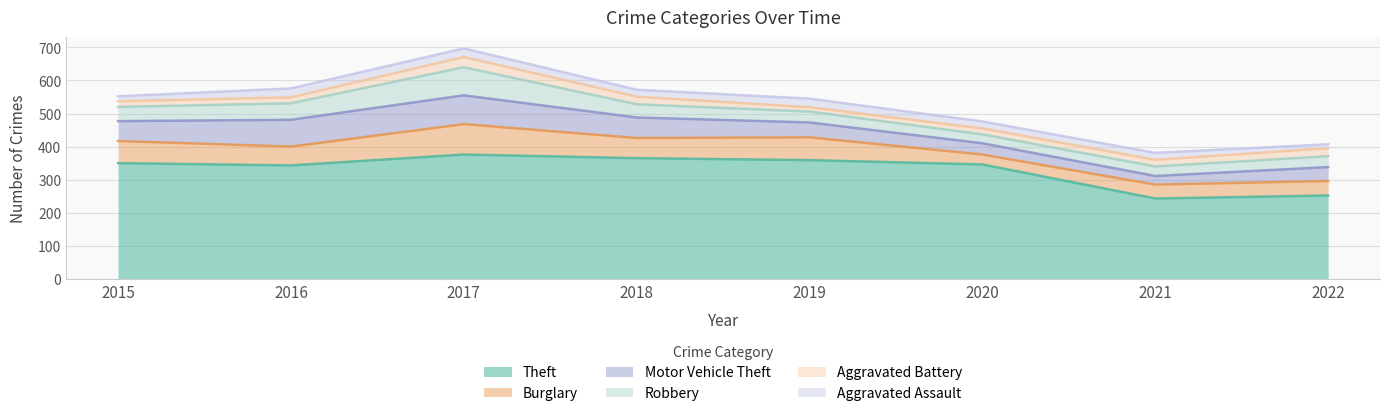

What is the sum of the Motor Vehicle Theft values at 2016 and 2020?

115